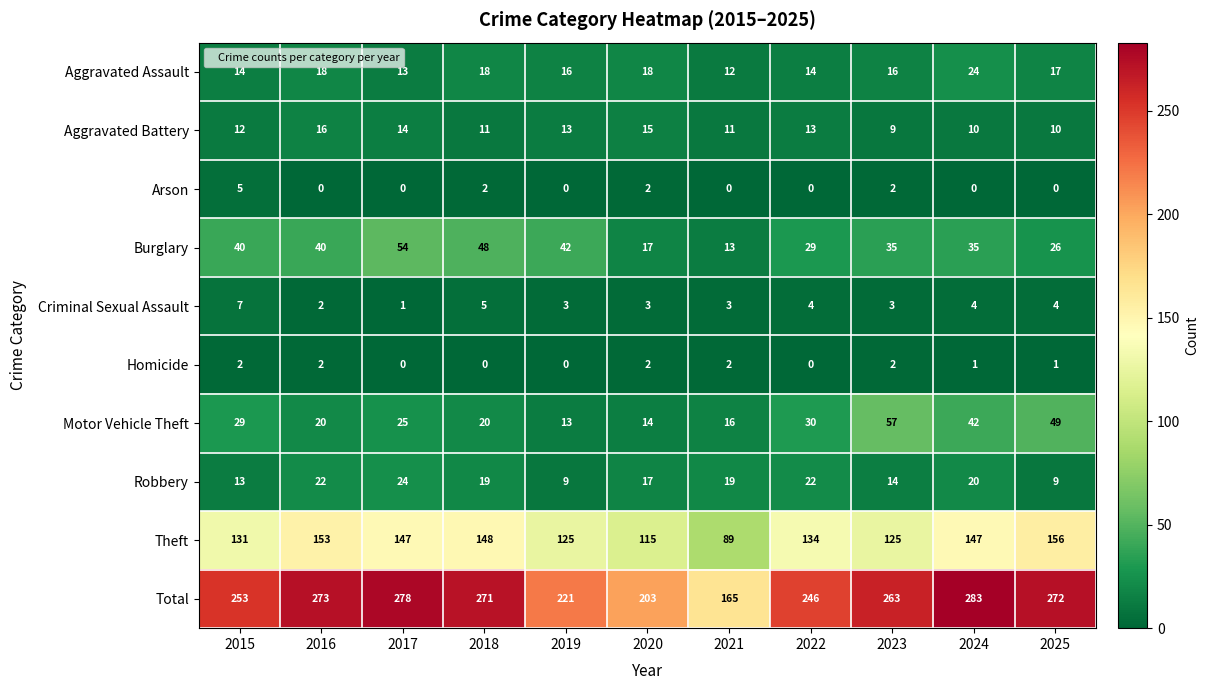

What is the total value across all series at 2023?

526